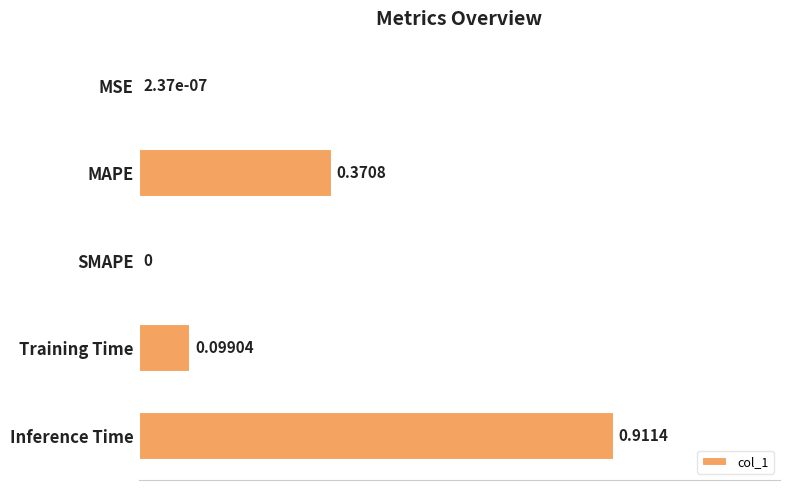

How many values are above zero?

4